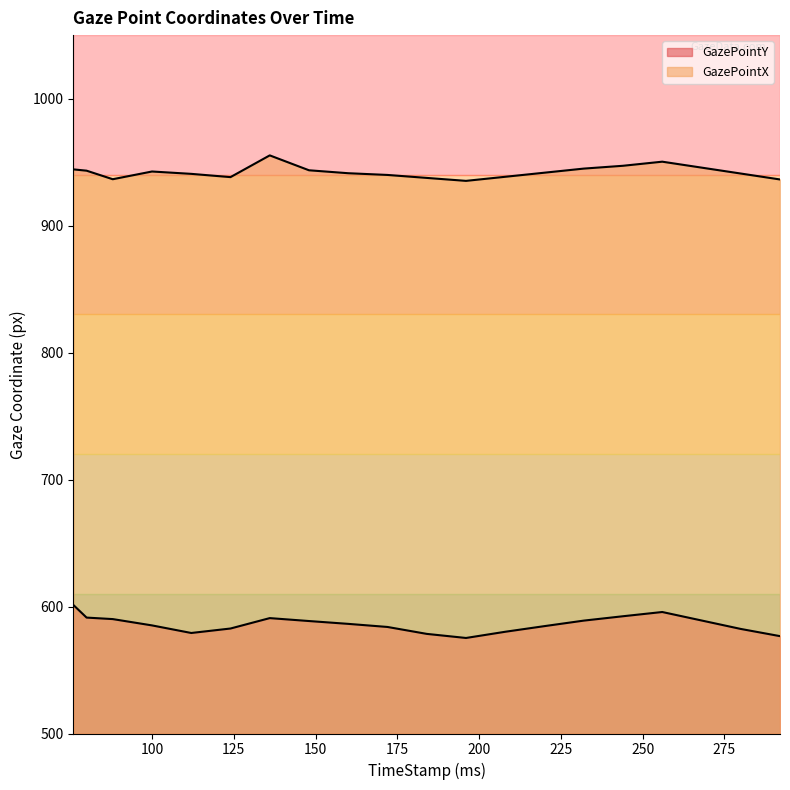

How many values in the GazePointX series are below 941?

9